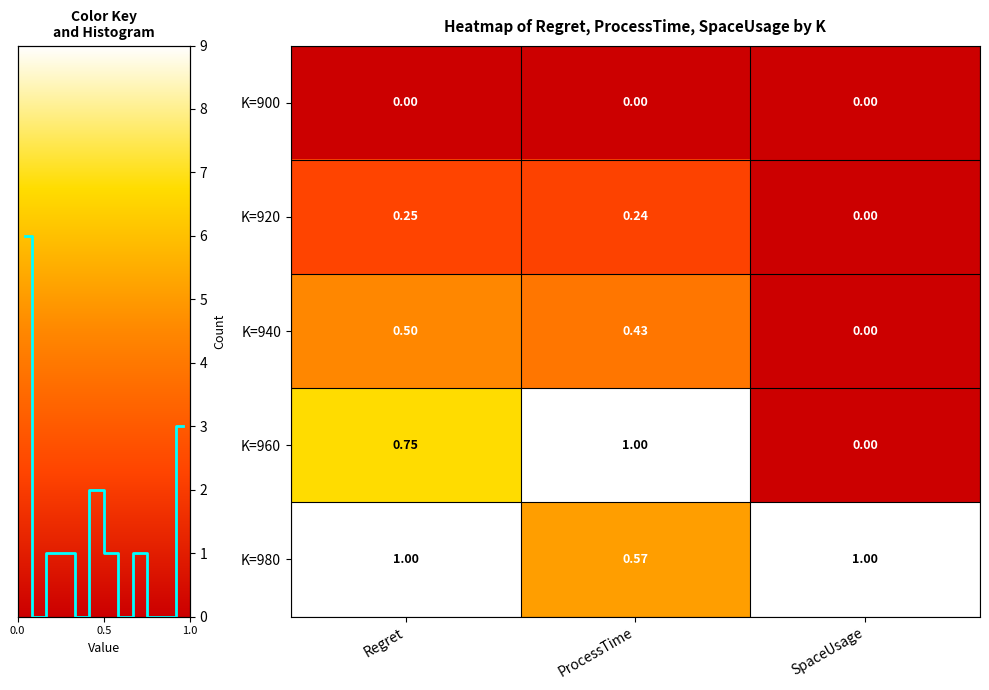

Reading left to right, what are all the values shown in this chart?

K=900: Regret=0.0	ProcessTime=0.0	SpaceUsage=0.0
K=920: Regret=0.2	ProcessTime=0.2	SpaceUsage=0.0
K=940: Regret=0.5	ProcessTime=0.4	SpaceUsage=0.0
K=960: Regret=0.8	ProcessTime=1.0	SpaceUsage=0.0
K=980: Regret=1.0	ProcessTime=0.6	SpaceUsage=1.0